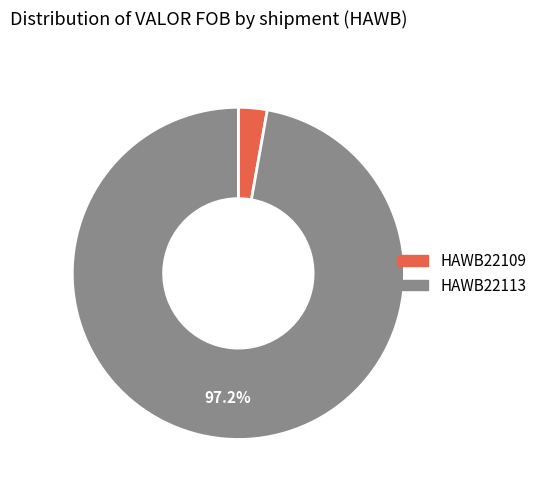

Which has a higher value, HAWB22109 or HAWB22113?

HAWB22113